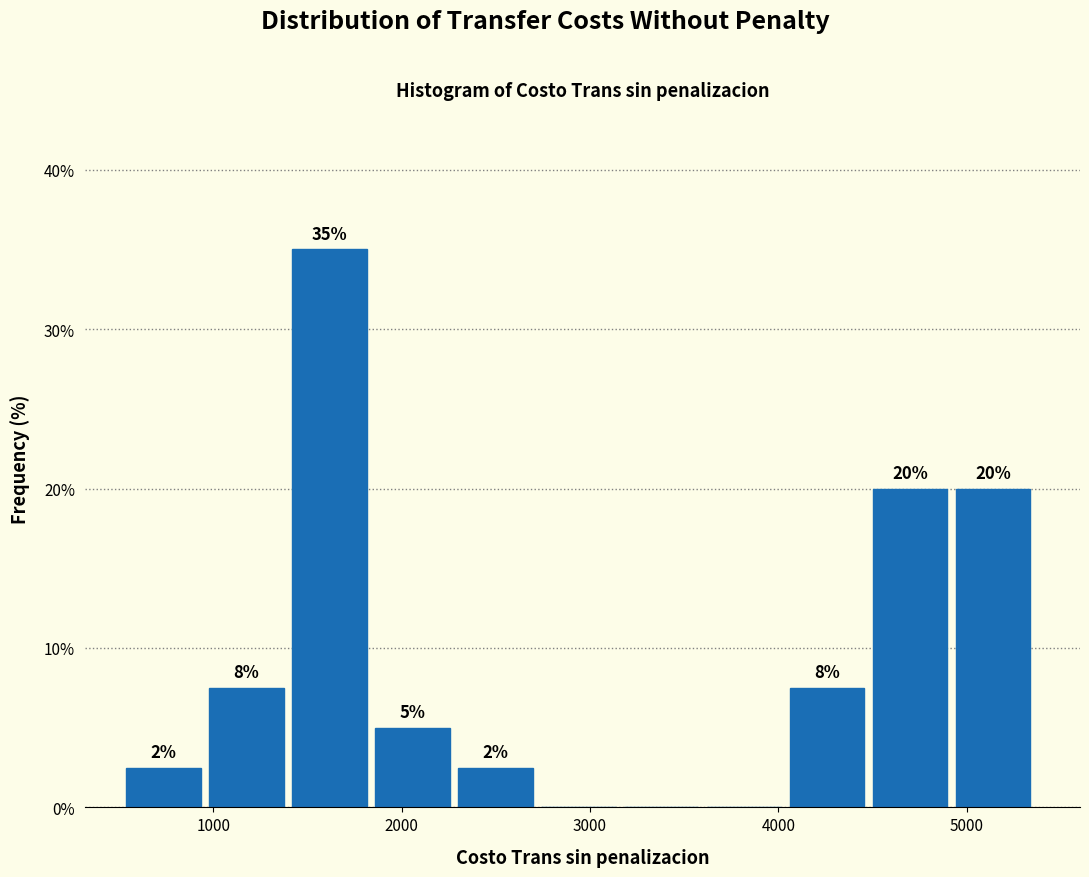

Over which range of the x-axis is the bar tallest?

1400 to 1900